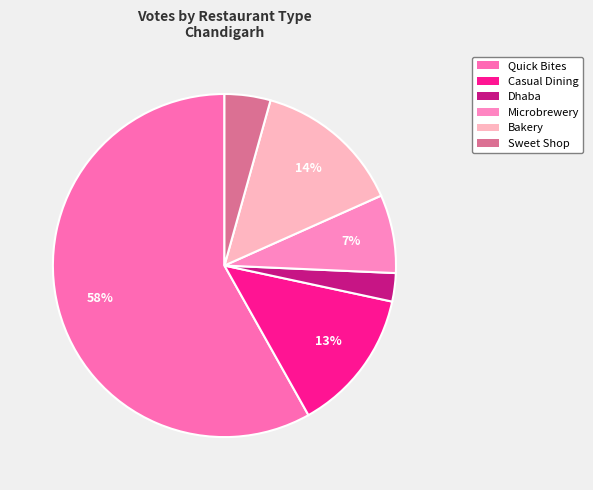

To the nearest percent, what is the difference between the largest and smallest slice percentages?

55%